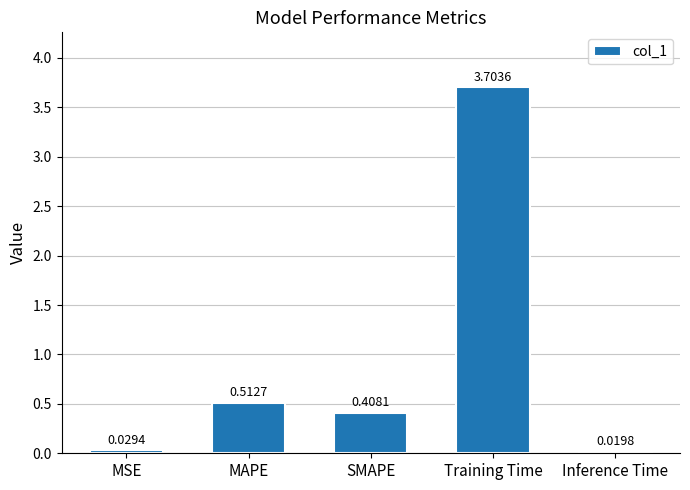

Which category has the lowest value across all series?

Inference Time